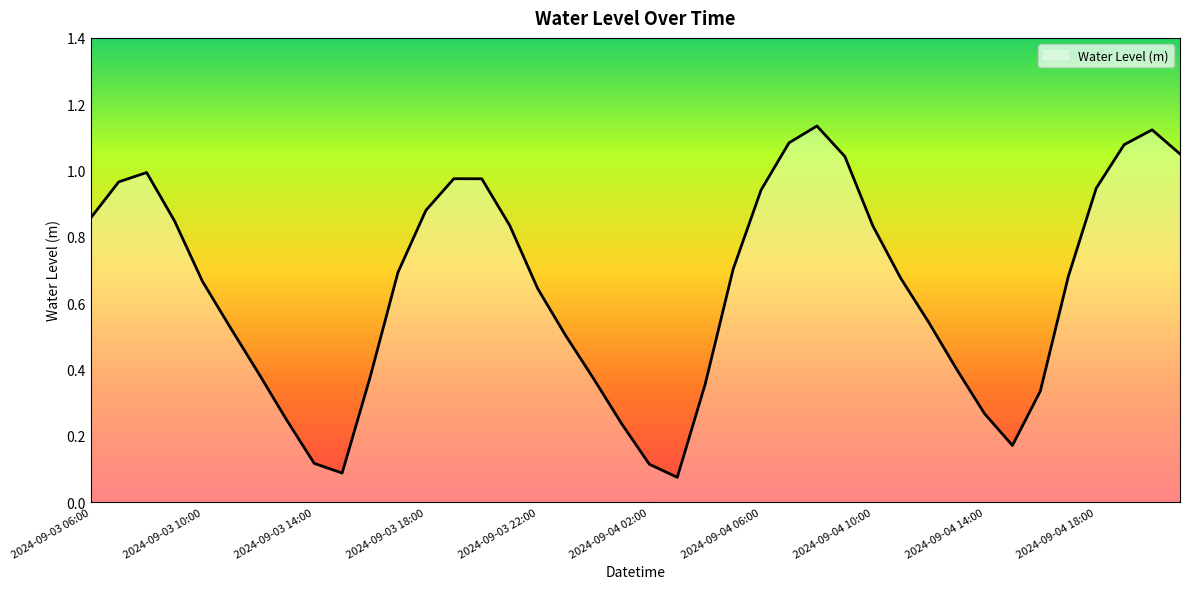

What is the smallest value displayed?

0.1